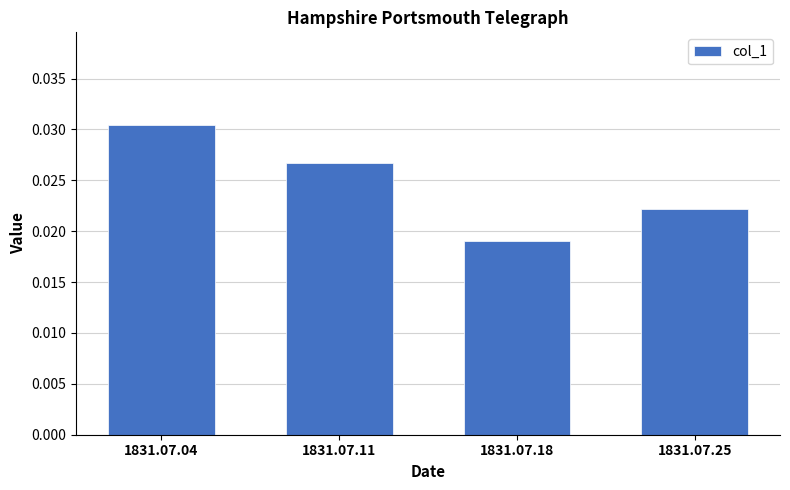

Between 1831.07.18 and 1831.07.04, which is larger?

1831.07.04